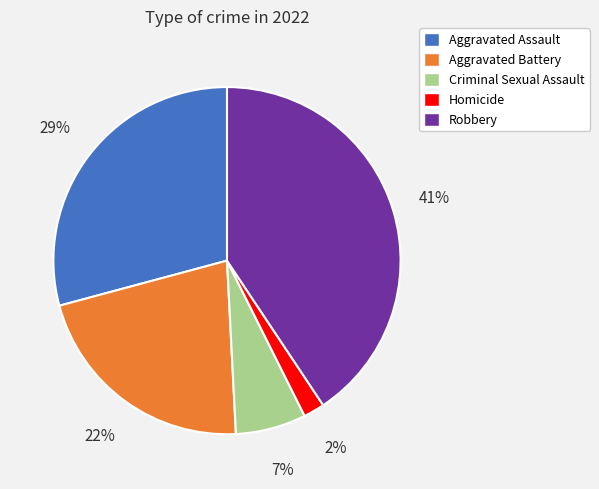

Combined, do Aggravated Assault and Robbery account for over 50%?

Yes